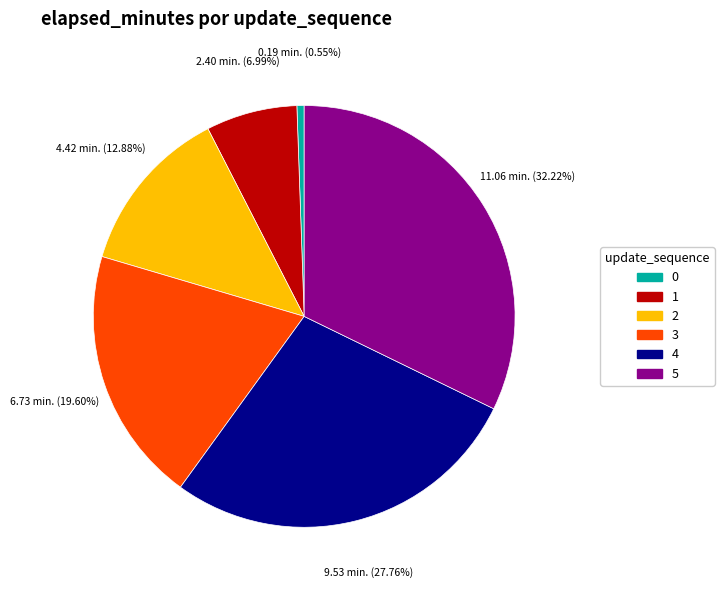

How many segments does this pie chart have?

6